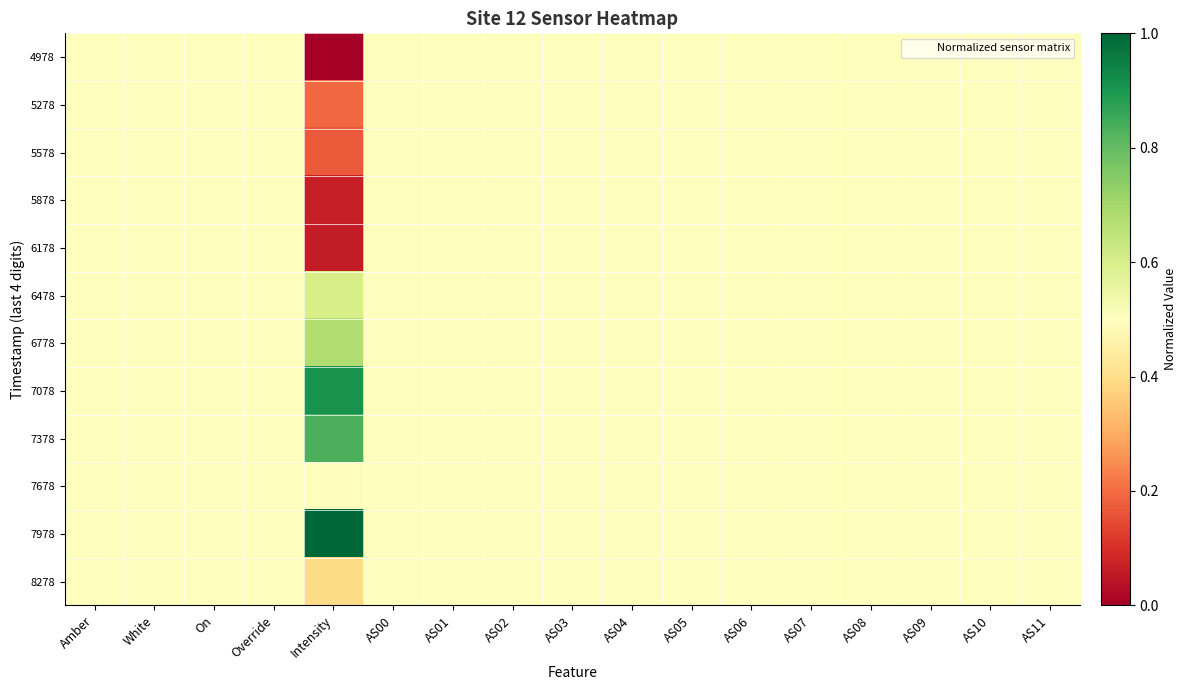

Which series has the largest total across all categories?

7978